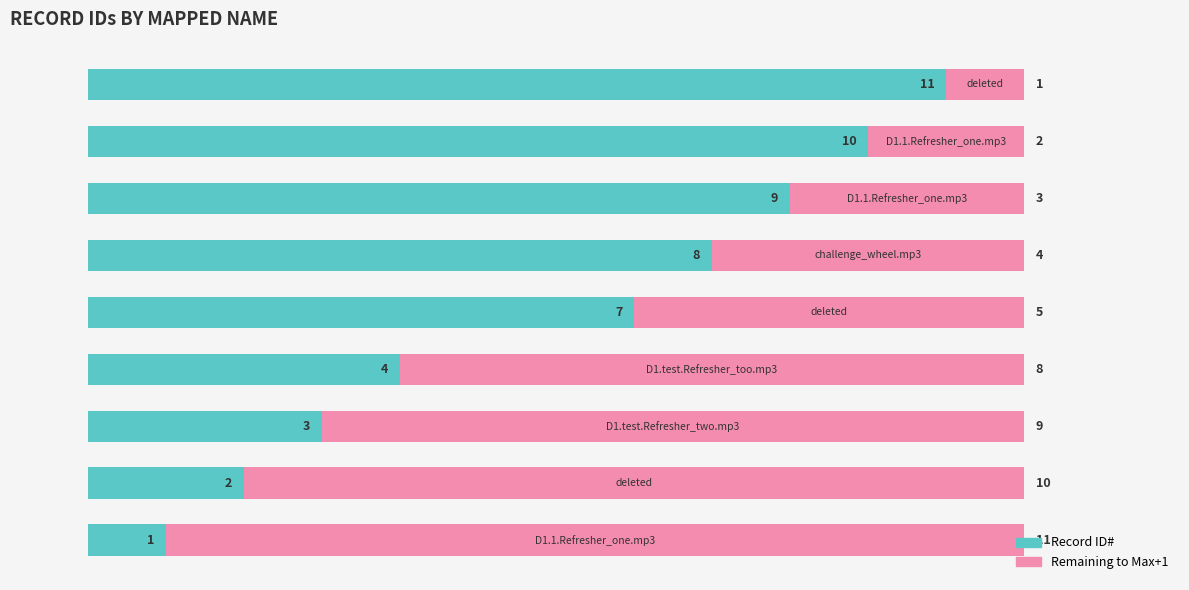

What is the maximum value for Record ID#?

11